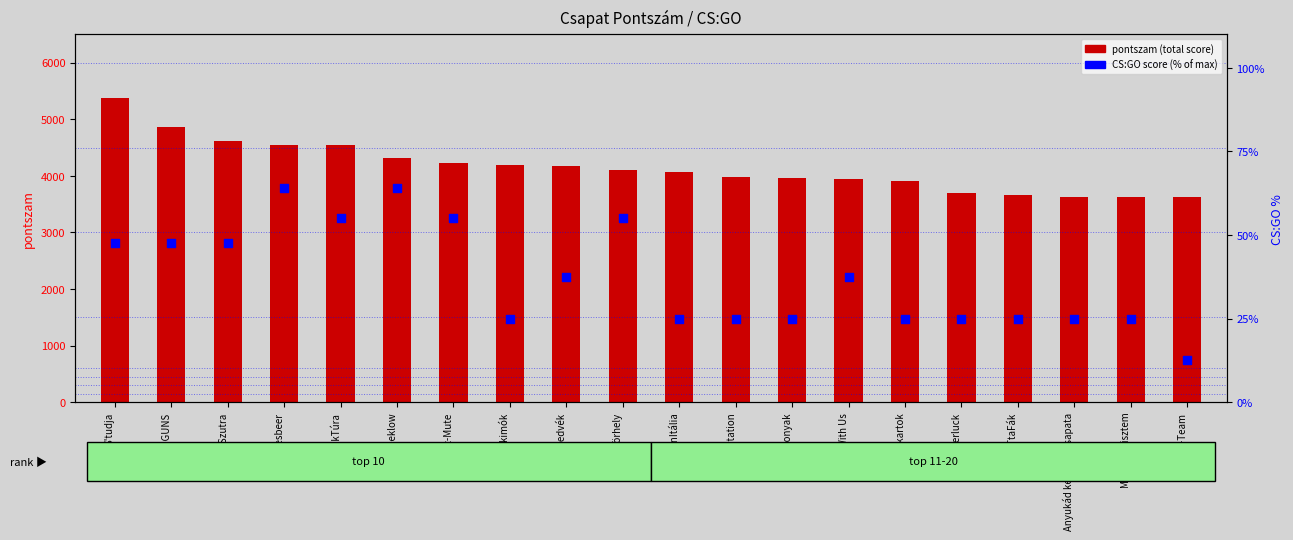

Which series contains the lowest Y value?

CS:GO score